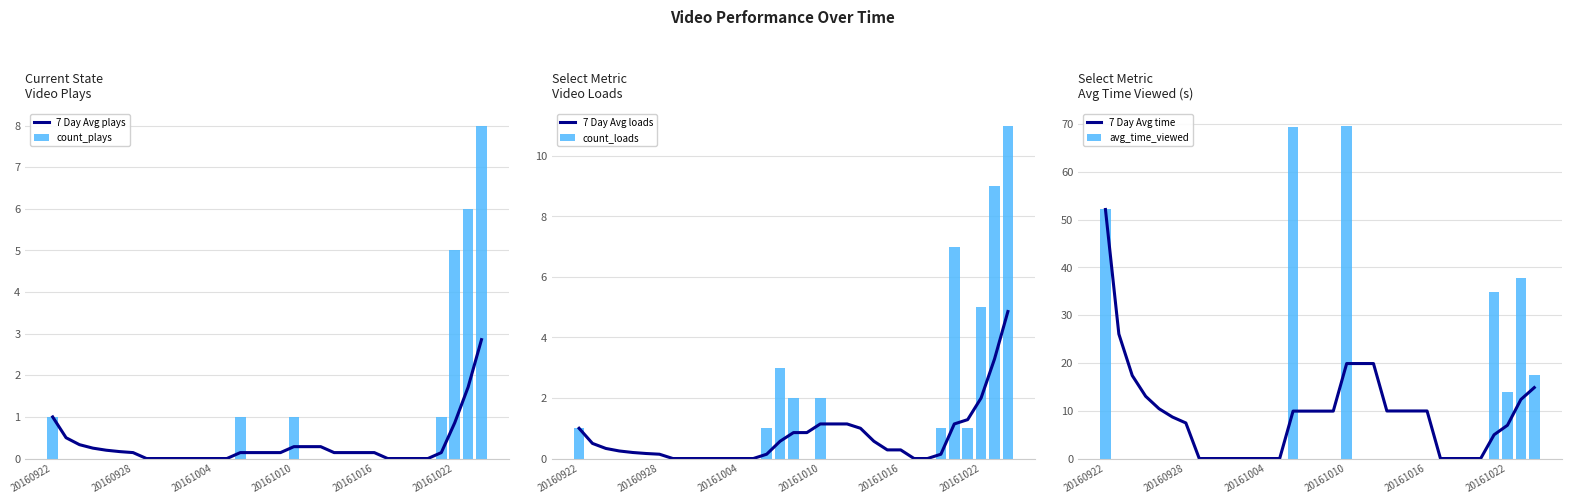

What position from the left is 31?

32